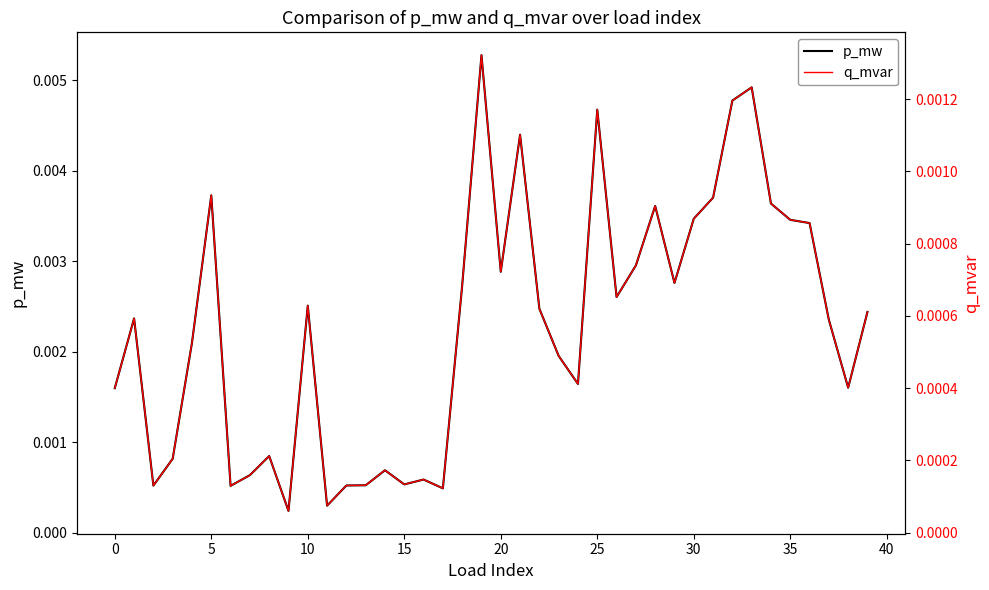

Between 40 and 10, which is larger?

10